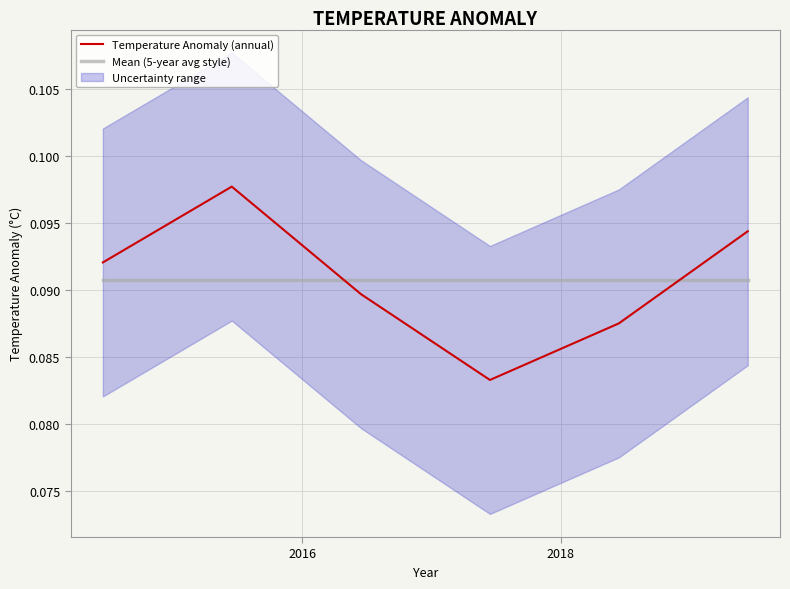

At how many categories does at least one series exceed 0?

6